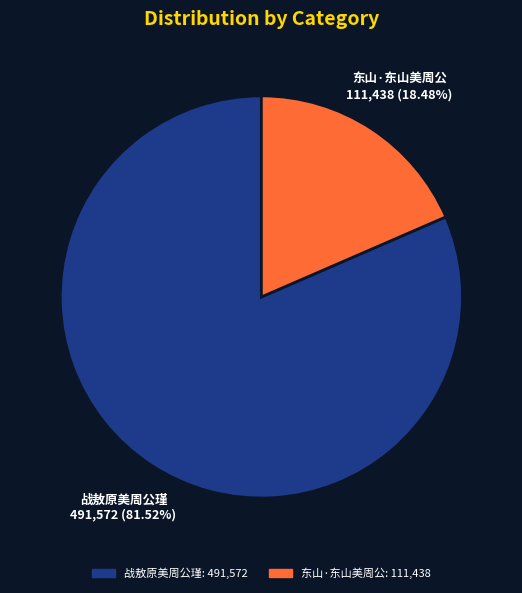

Is it true that 东山·东山美周公 is 6% of the pie?

False